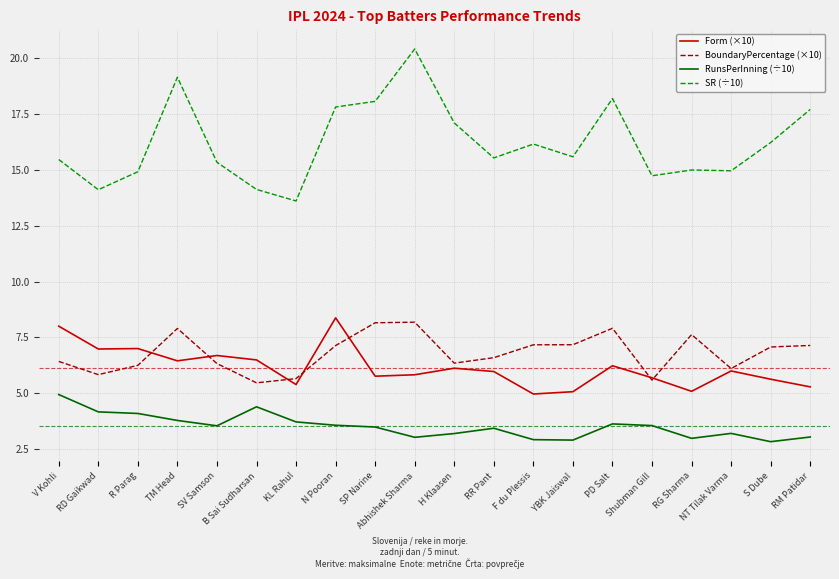

What is the spread (max minus min) of values at SV Samson?

11.8